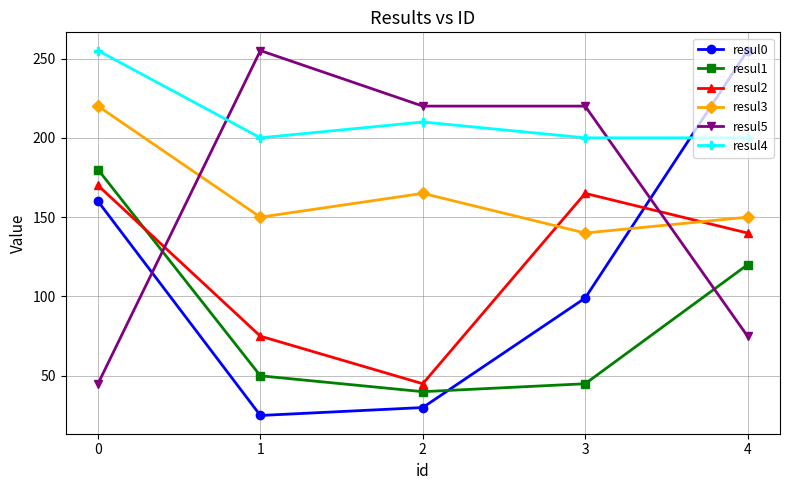

At which category does resul0 reach its first local valley?

1